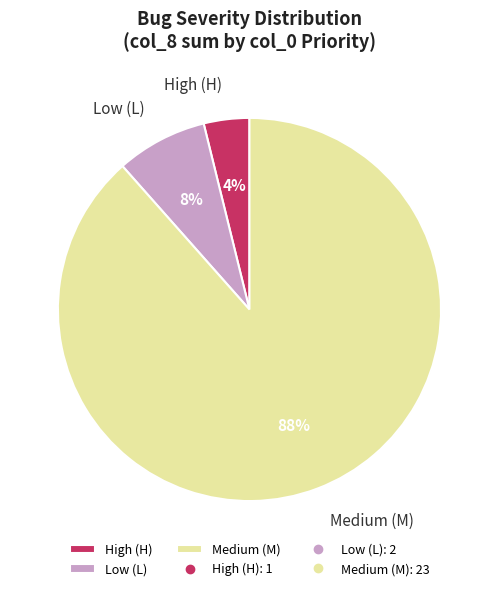

Is there a majority slice in this chart?

Yes